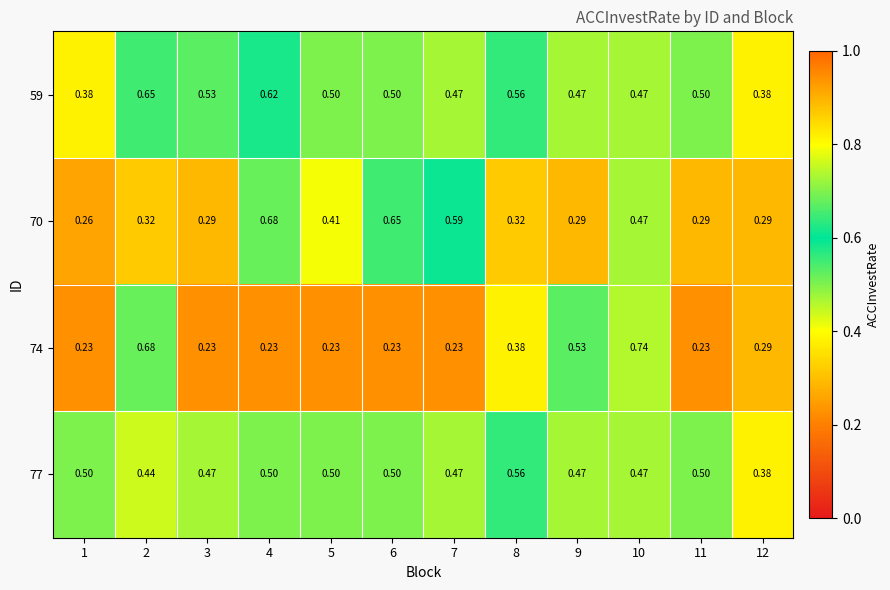

List the series in order of their peak value, lowest first.

77, 59, 70, 74